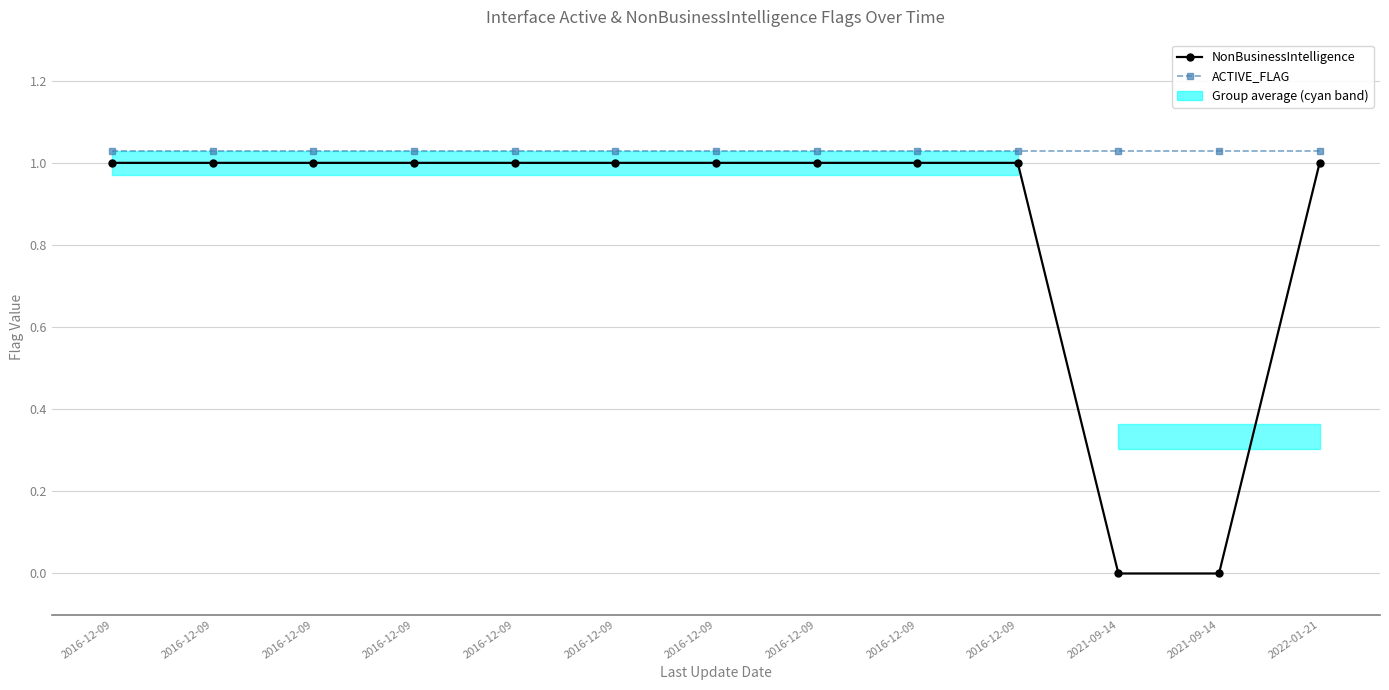

What is the highest value of the NonBusinessIntelligence series?

1.0